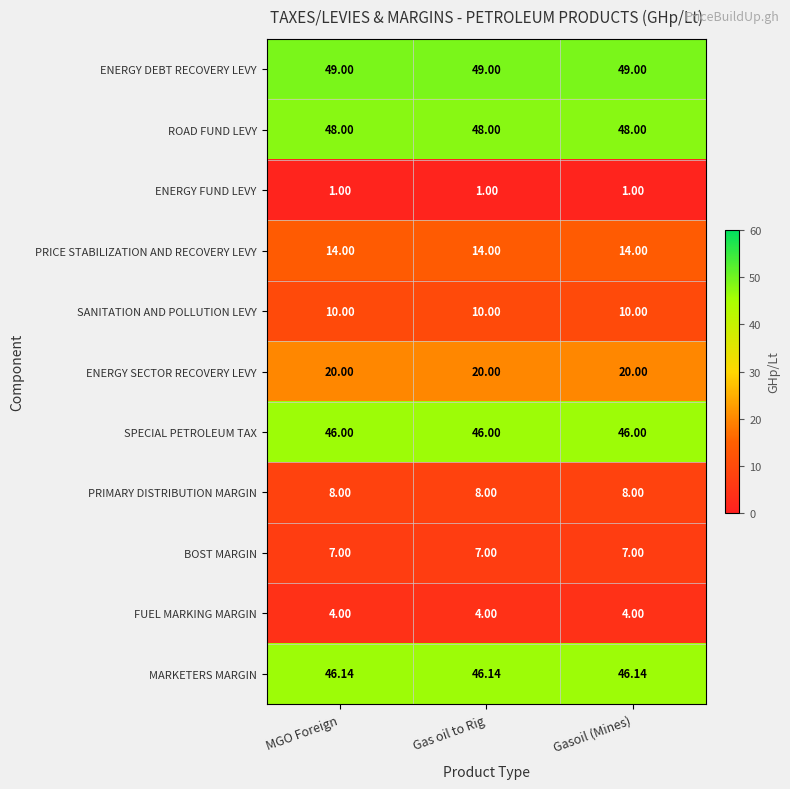

Rank the series by their maximum value, from highest to lowest.

ENERGY DEBT RECOVERY LEVY, ROAD FUND LEVY, MARKETERS MARGIN, SPECIAL PETROLEUM TAX, ENERGY SECTOR RECOVERY LEVY, PRICE STABILIZATION AND RECOVERY LEVY, SANITATION AND POLLUTION LEVY, PRIMARY DISTRIBUTION MARGIN, BOST MARGIN, FUEL MARKING MARGIN, ENERGY FUND LEVY